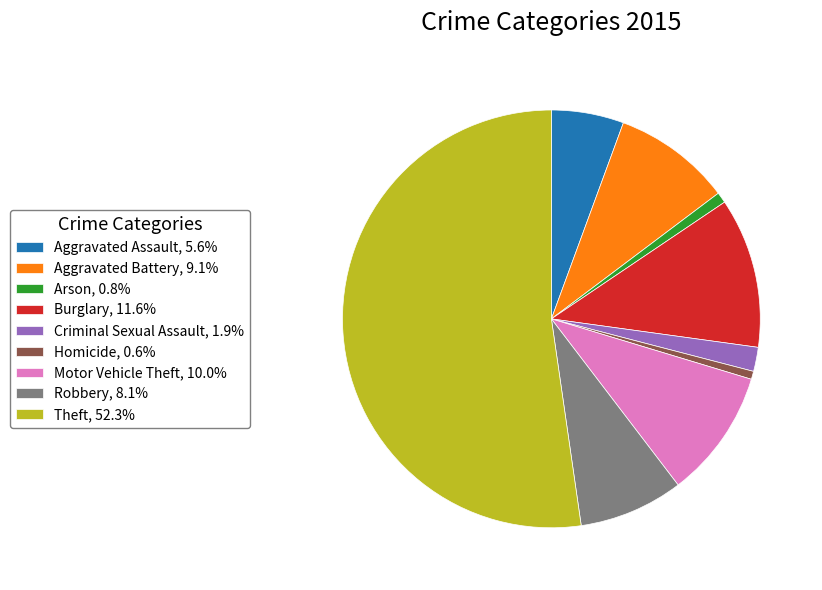

Combined, do Theft, 52.3% and Burglary, 11.6% account for over 50%?

Yes